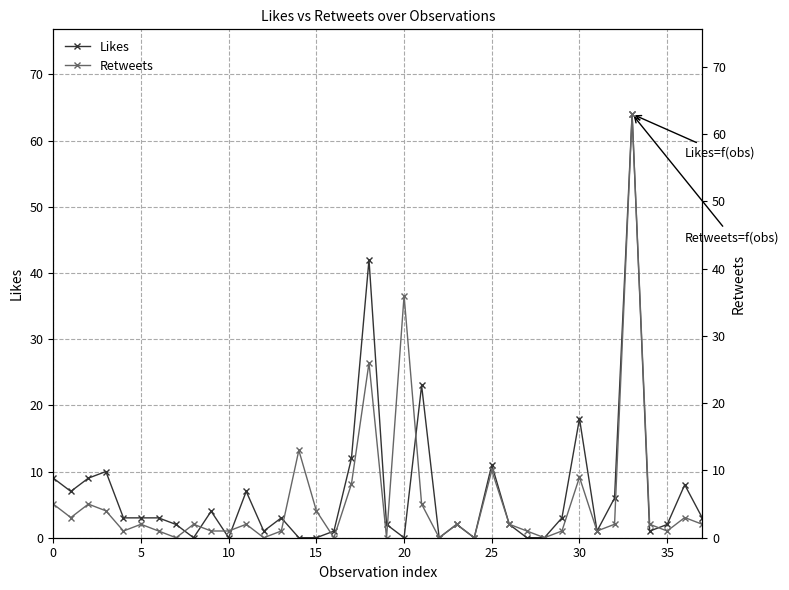

The Retweets series shows 1 at 13. True or false?

True